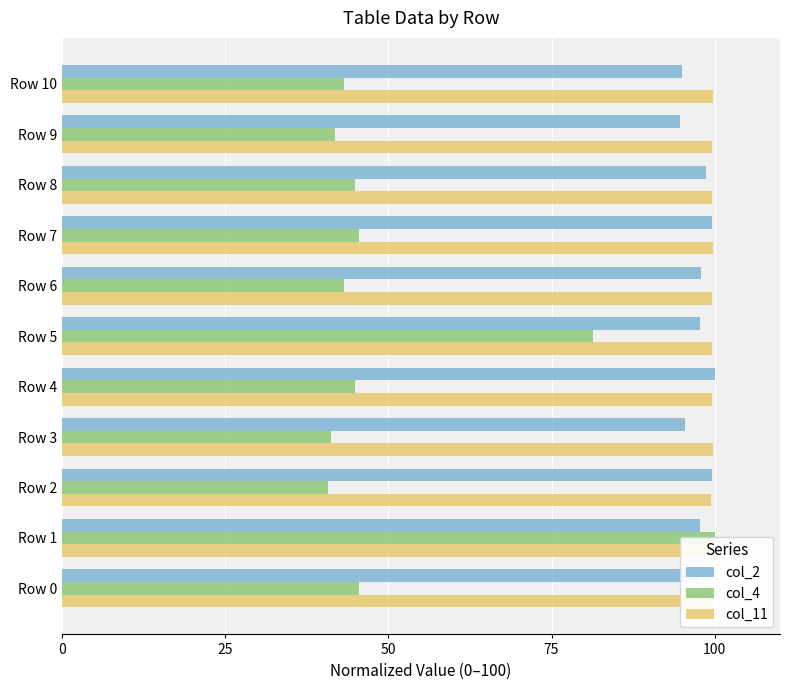

Which series has the largest total across all categories?

col_11